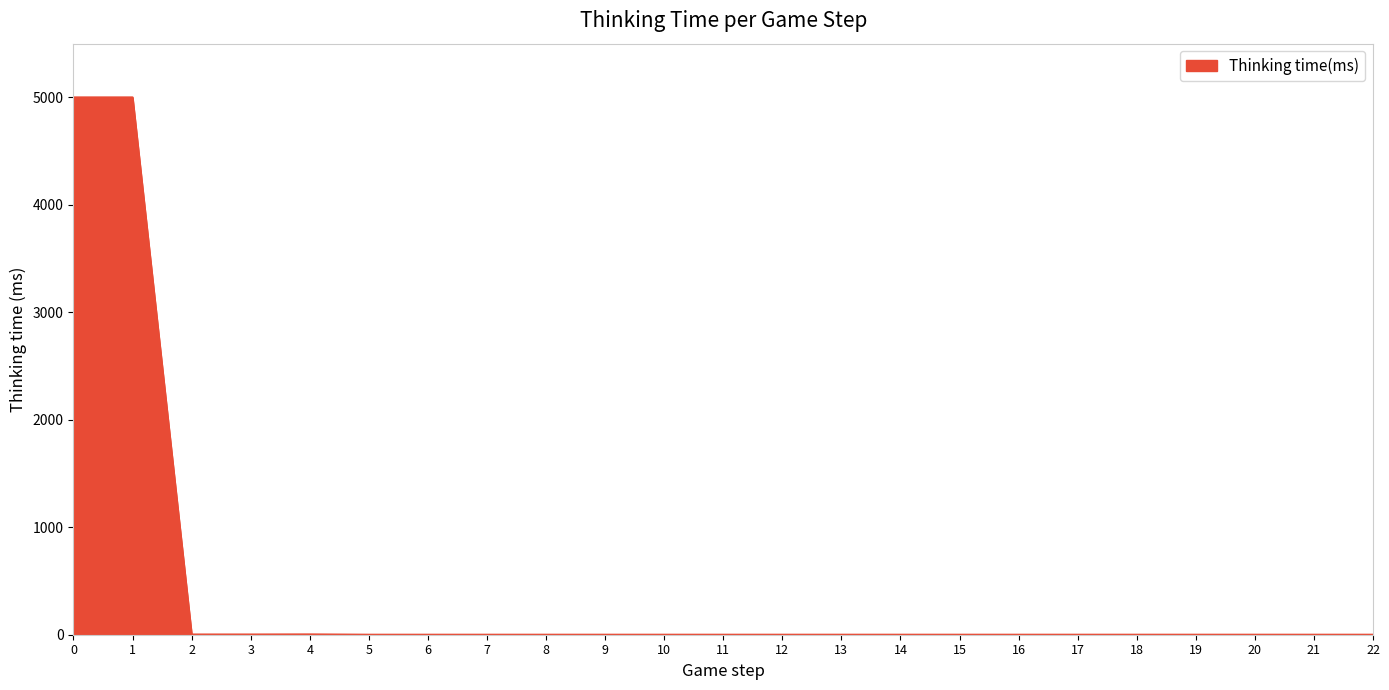

What is the greatest value displayed?

4998